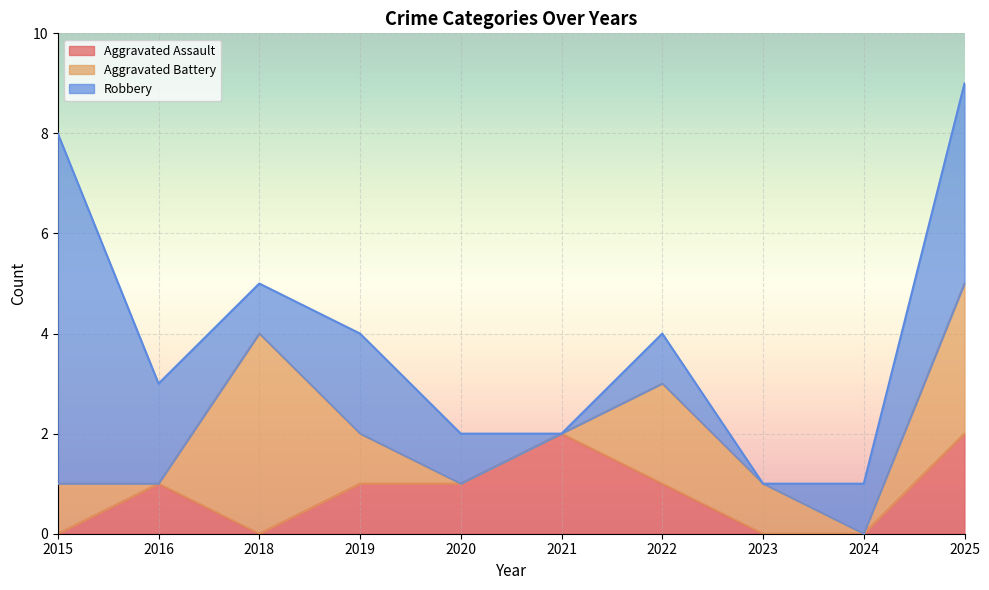

Where is Robbery nearest to the value 3?

2016